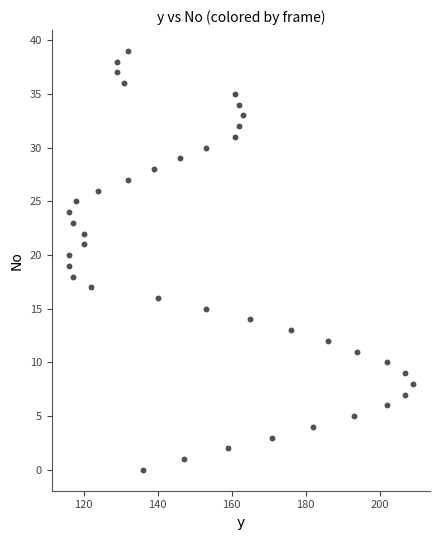

What is the range of X values (max minus min)?

93